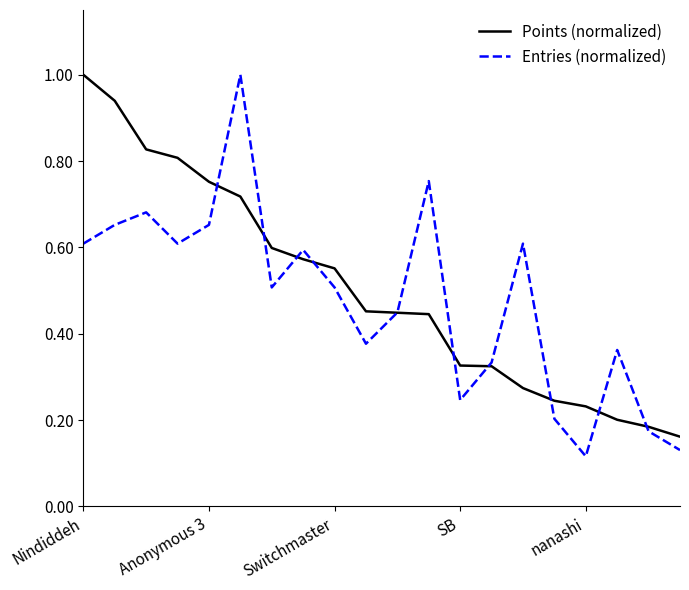

How many lines are shown in the chart?

2